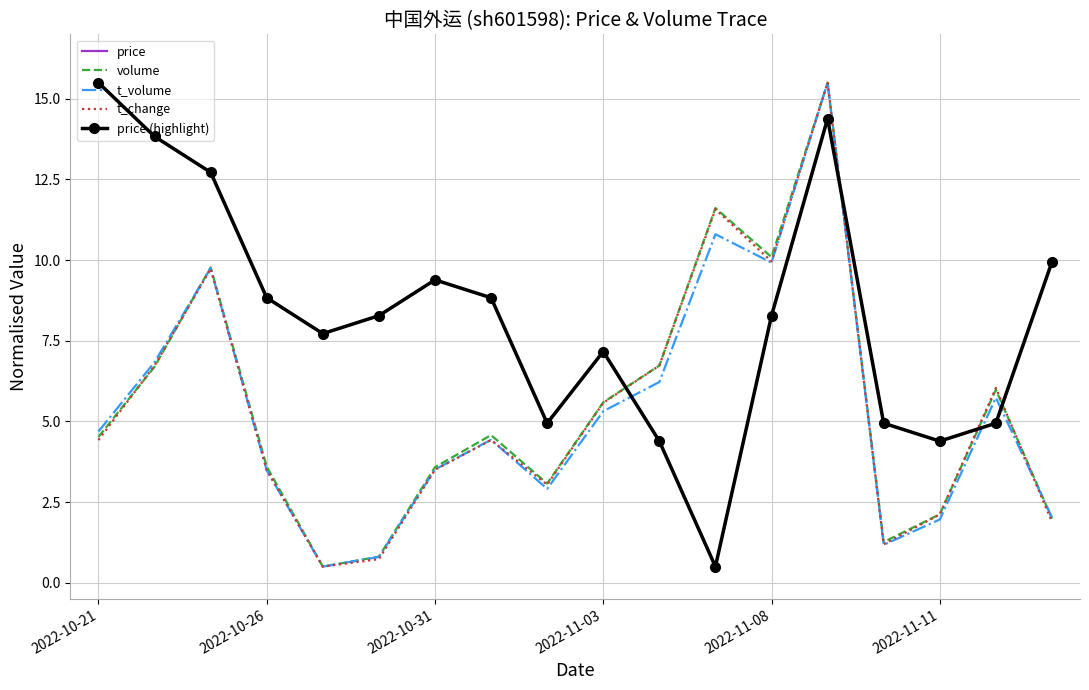

True or false: volume has more than 2 points higher than both neighbors.

True